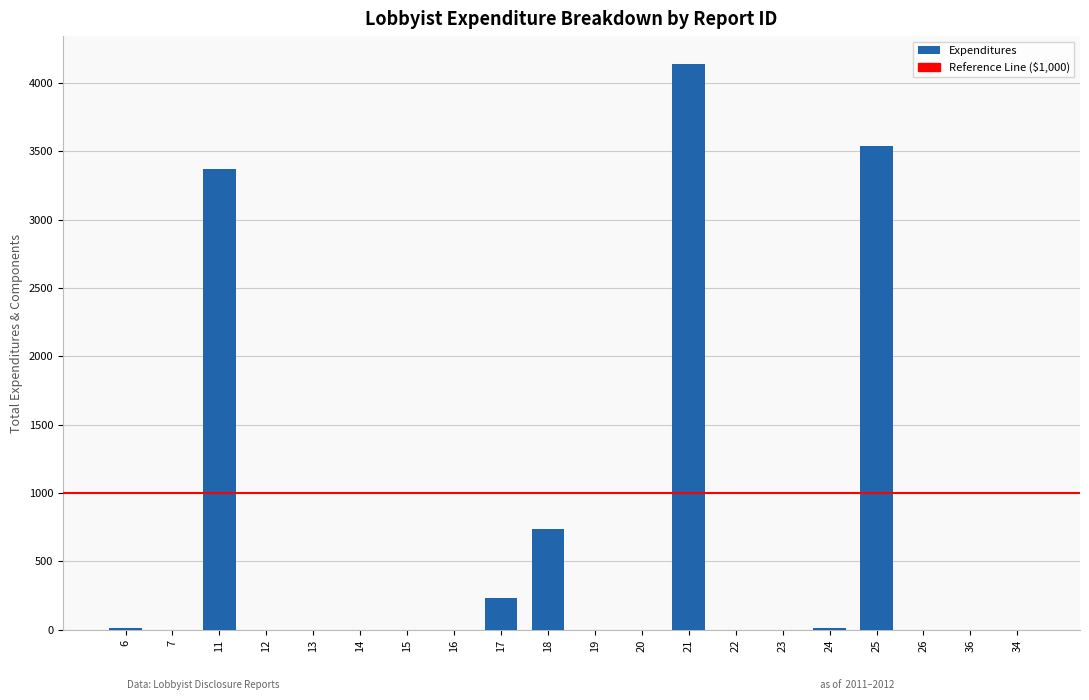

What is the maximum value shown in the chart?

4136.9